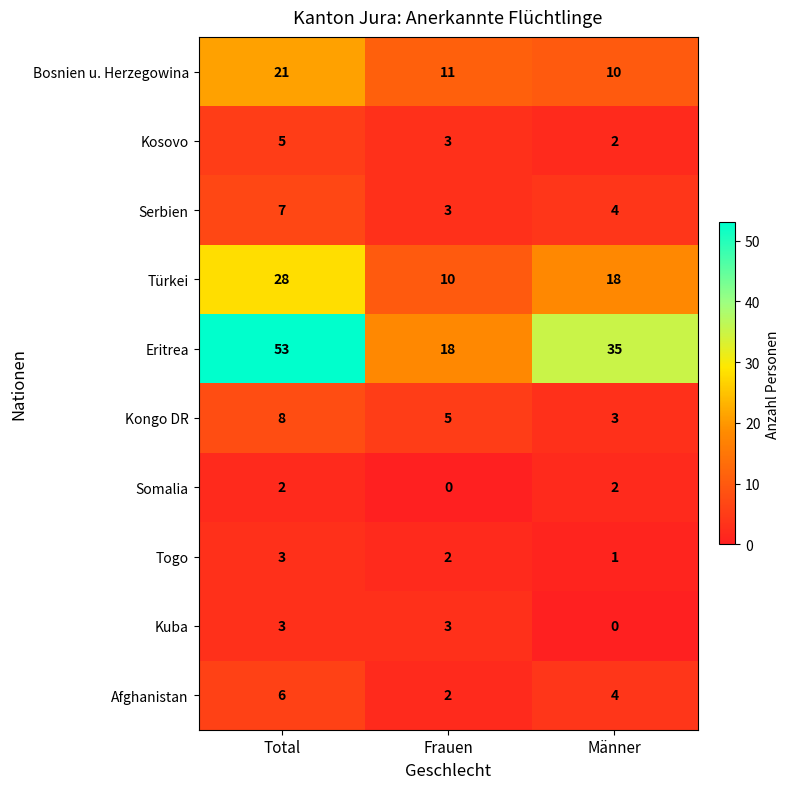

What is the difference between the highest and lowest values at Total?

51